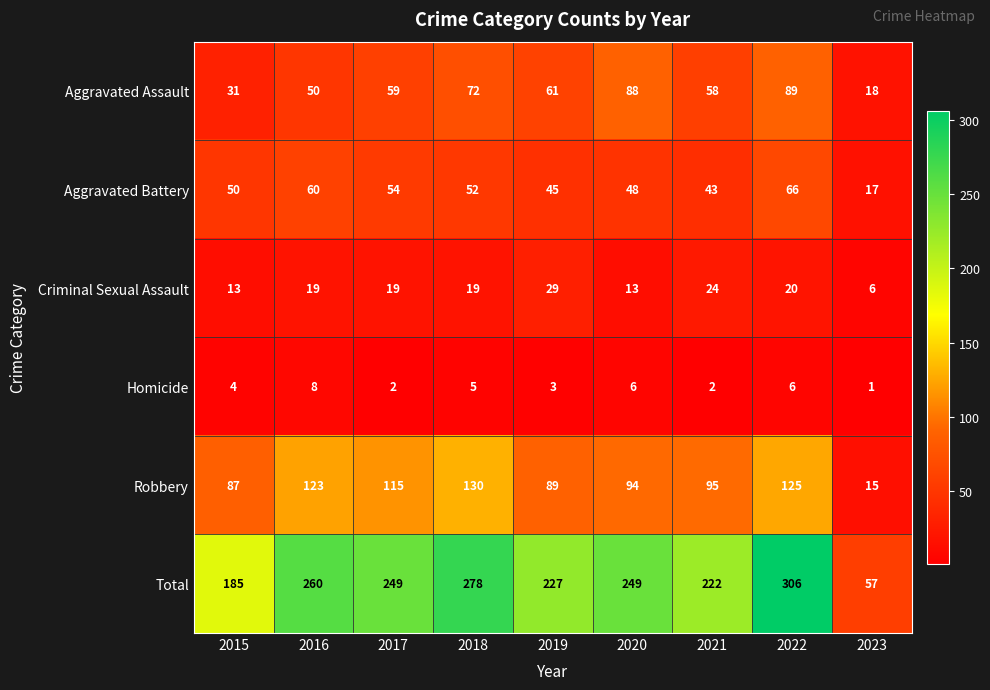

Which series changed the most between 2016 and 2020?

Aggravated Assault